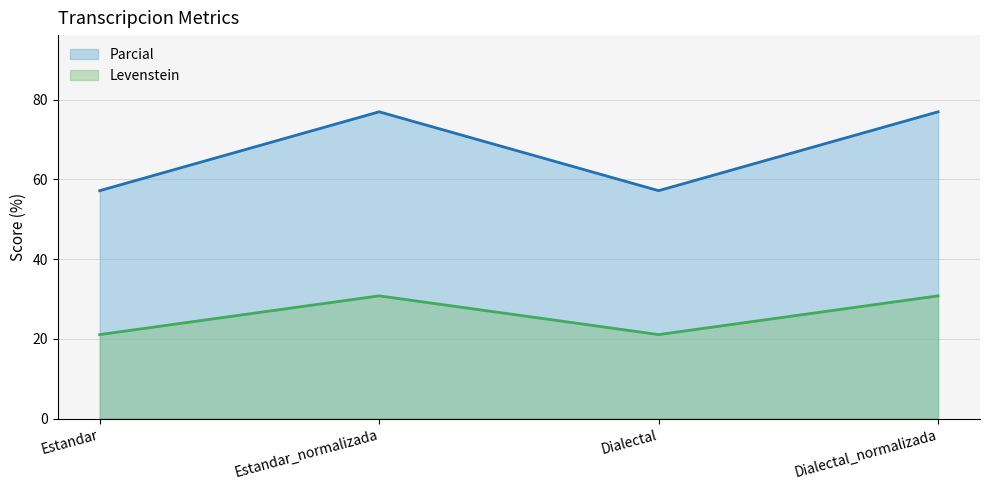

Reading left to right, what are all the values shown in this chart?

Levenstein: Estandar=21.1	Estandar_normalizada=30.8	Dialectal=21.1	Dialectal_normalizada=30.8
Parcial: Estandar=57.1	Estandar_normalizada=76.9	Dialectal=57.1	Dialectal_normalizada=76.9